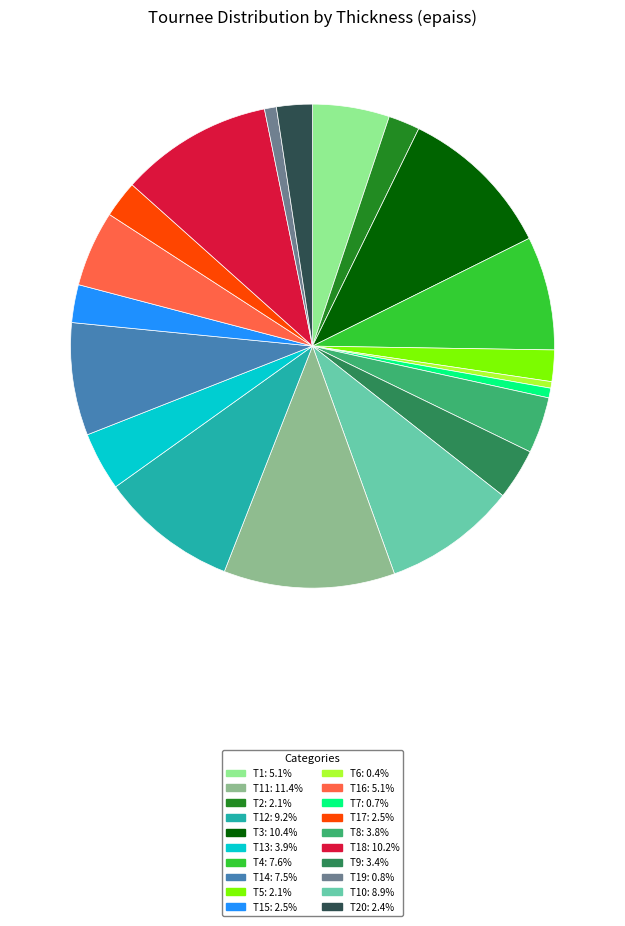

Is there a majority slice in this chart?

No